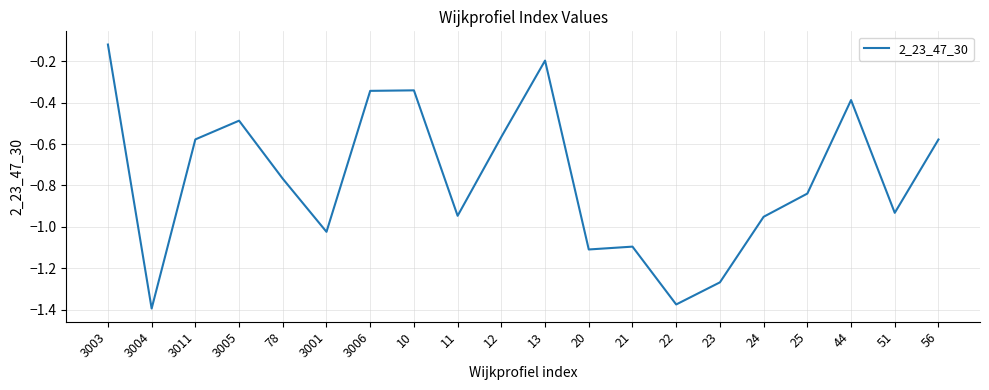

What position from the right is 3004?

19